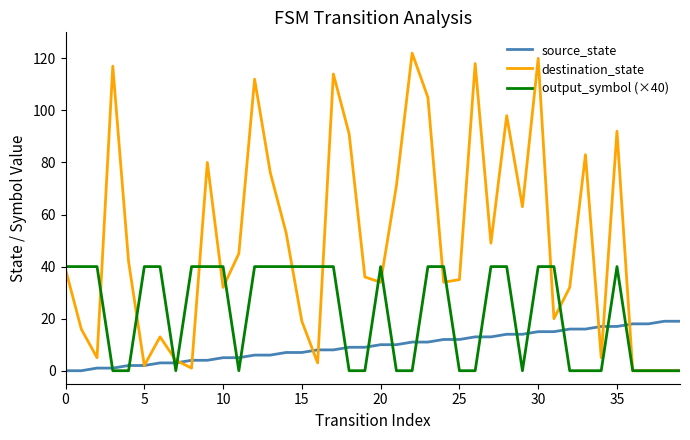

Which series has the largest total across all categories?

destination_state